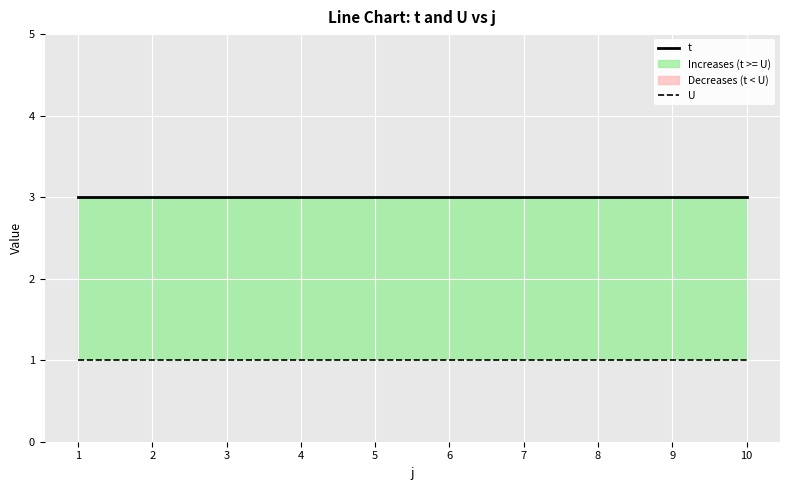

Which series has the largest range (max minus min)?

t